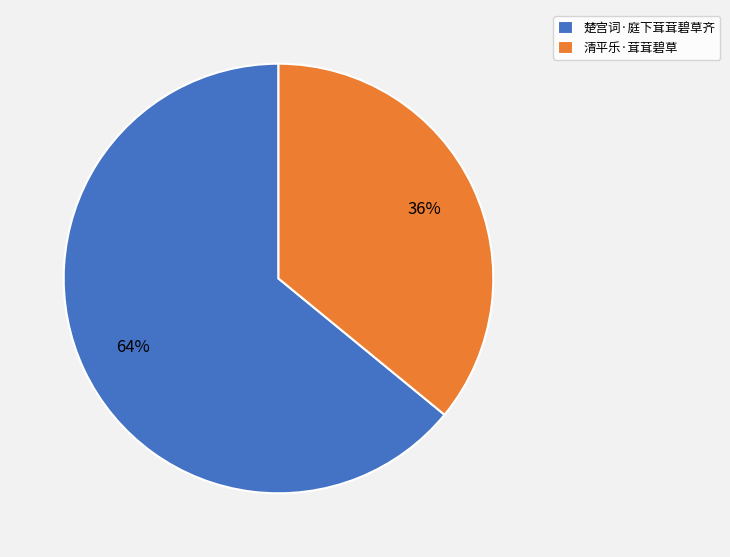

True or false: 楚宫词·庭下茸茸碧草齐 accounts for 55% of the total.

False